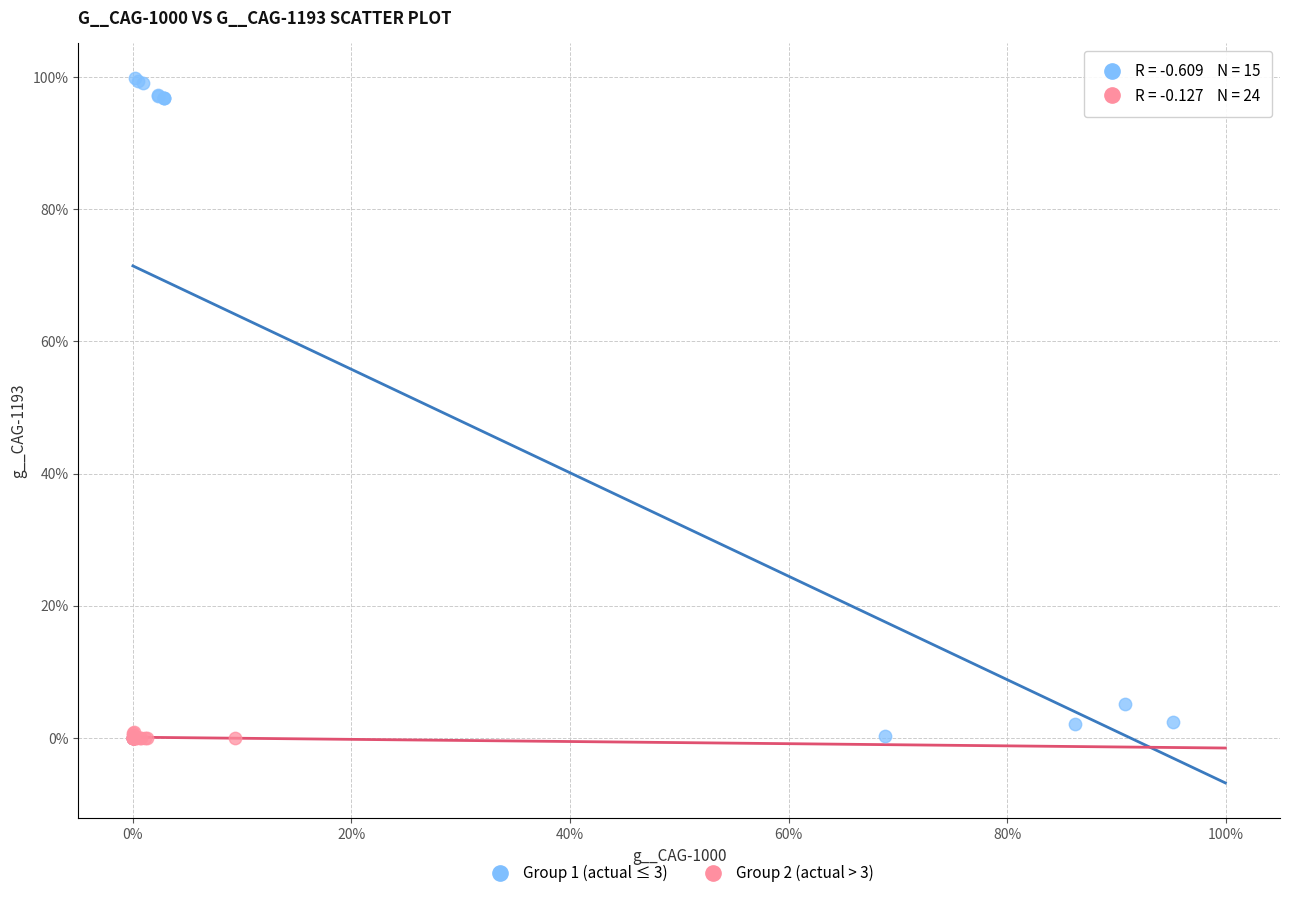

What are all the series names shown in the legend?

Group 1 (actual ≤ 3), Group 2 (actual > 3)